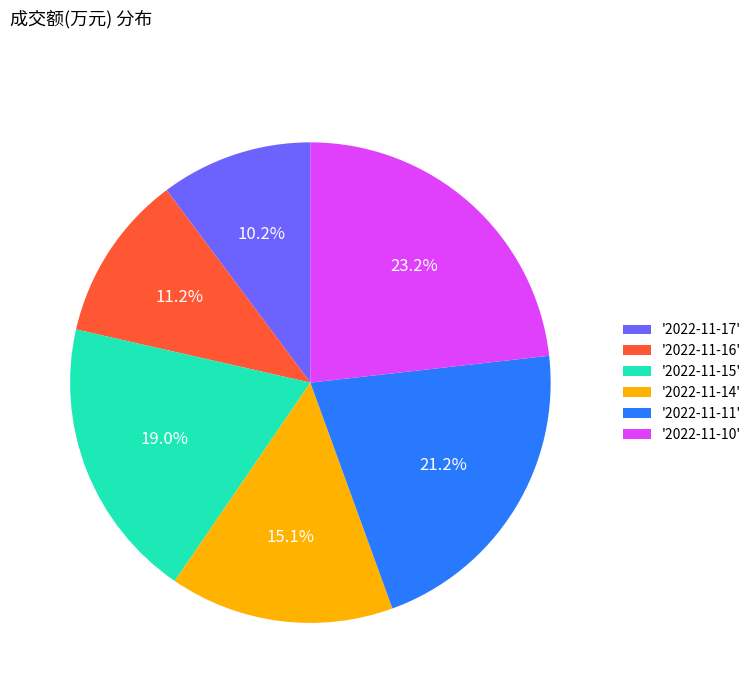

Rank the categories by value from lowest to highest.

'2022-11-17', '2022-11-16', '2022-11-14', '2022-11-15', '2022-11-11', '2022-11-10'